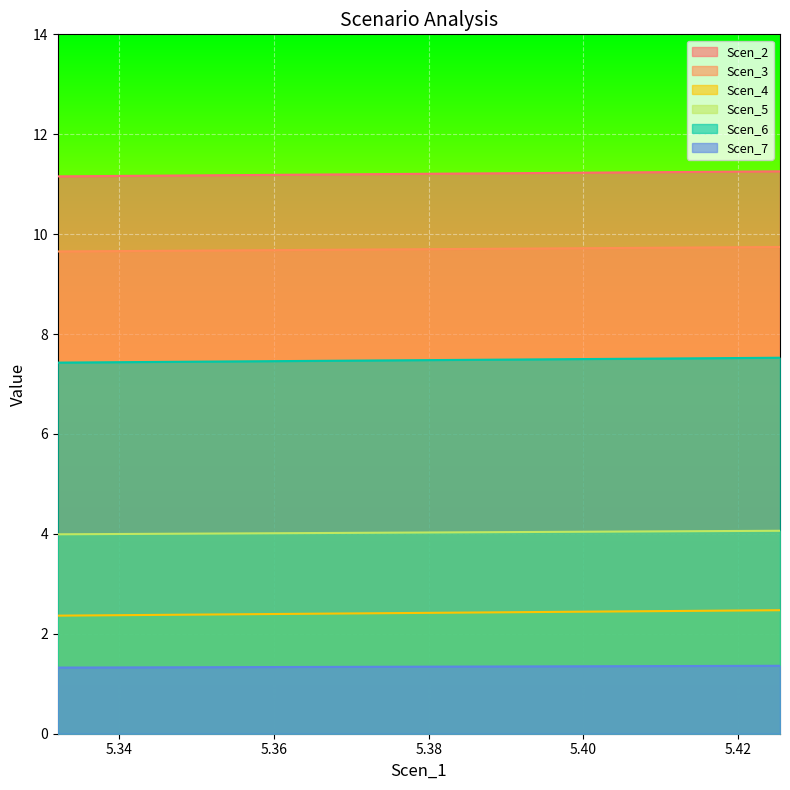

Which series has the largest total across all categories?

Scen_2